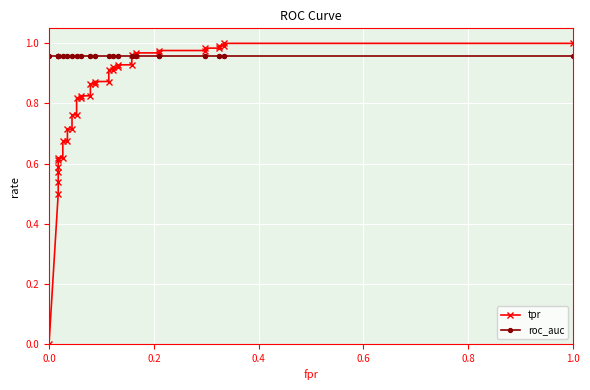

List the series in order of their overall mean, highest first.

roc_auc, tpr